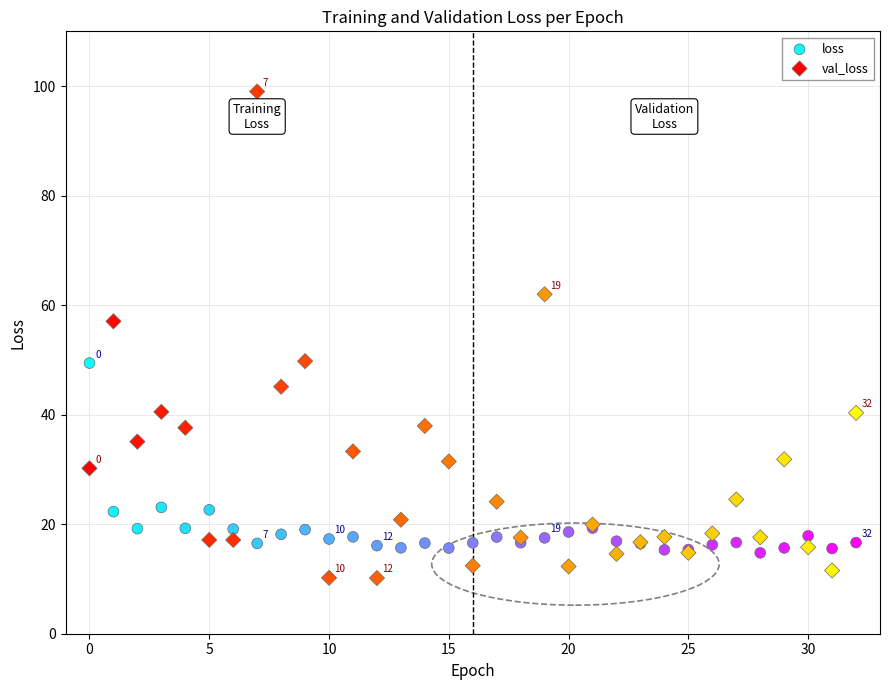

Which series contains the highest Y value?

val_loss